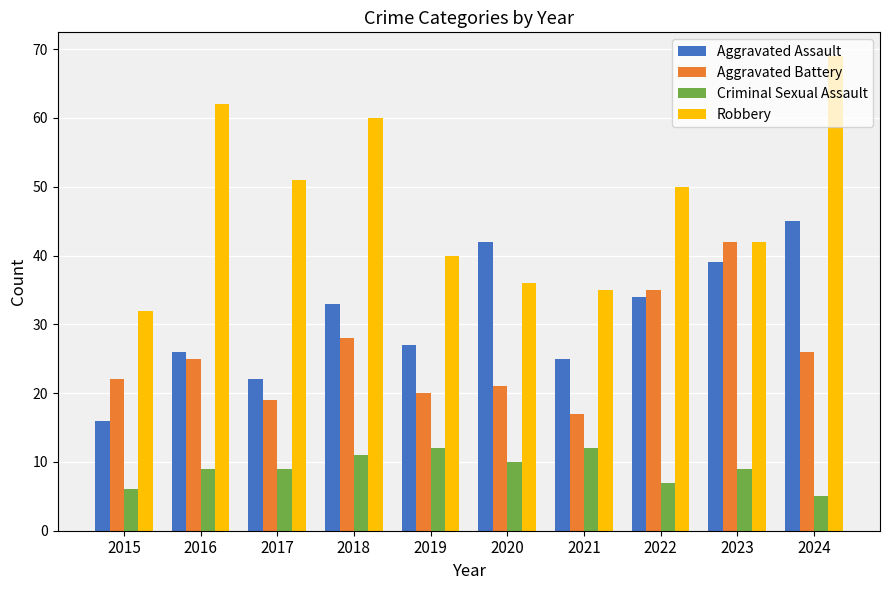

How many data points does each series have?

10